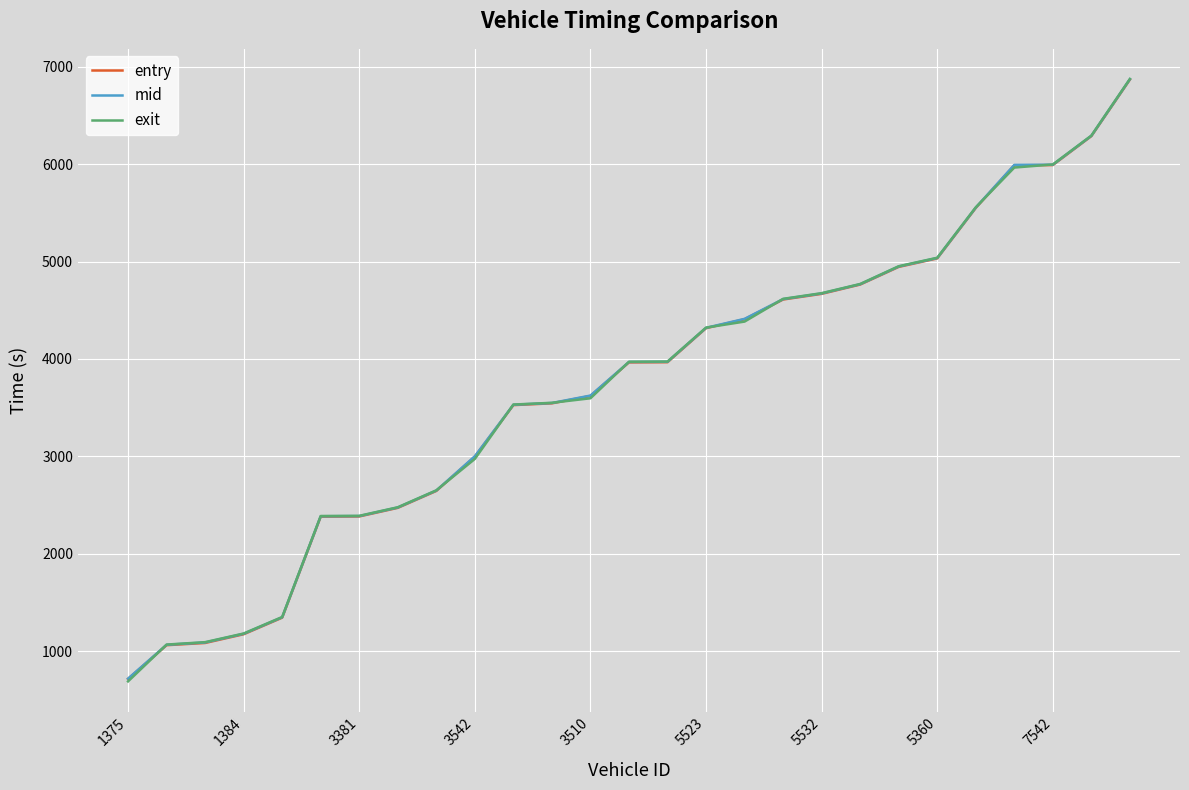

What are all the series names shown in the legend?

entry, mid, exit